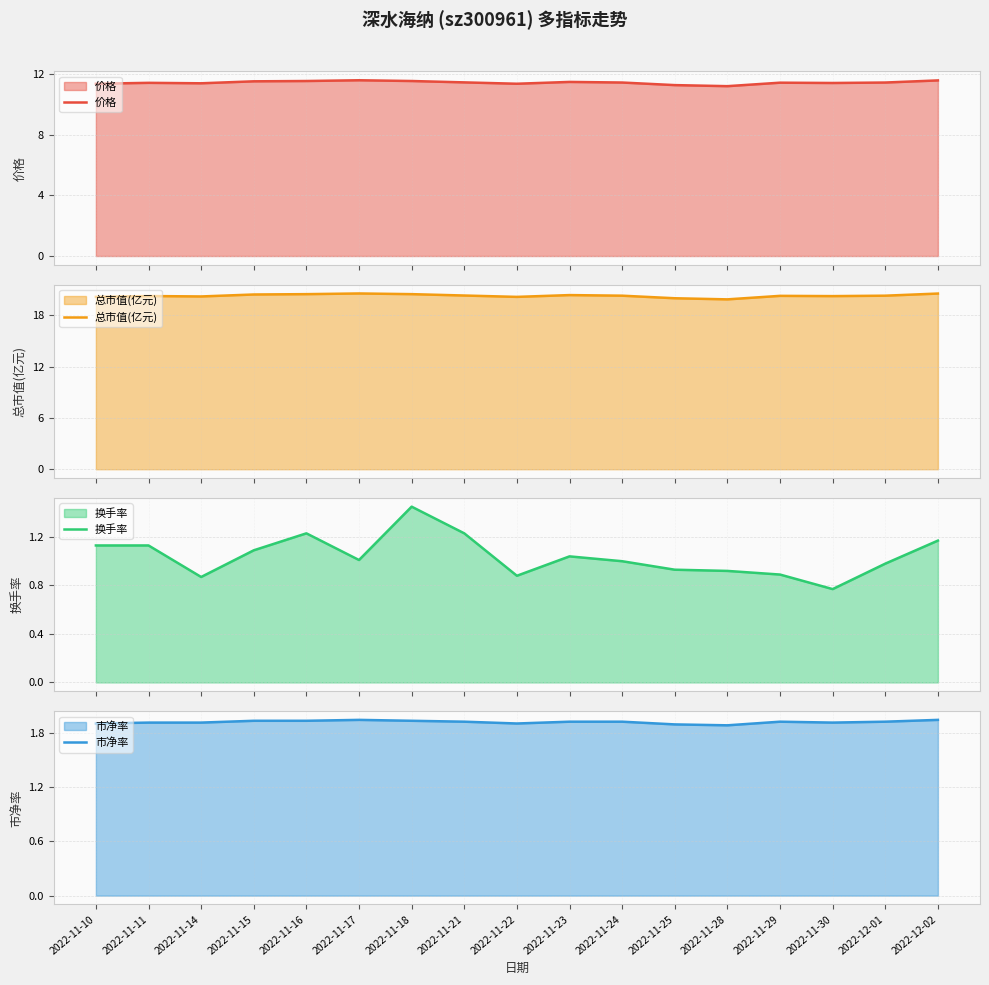

How many distinct data groups are displayed?

4